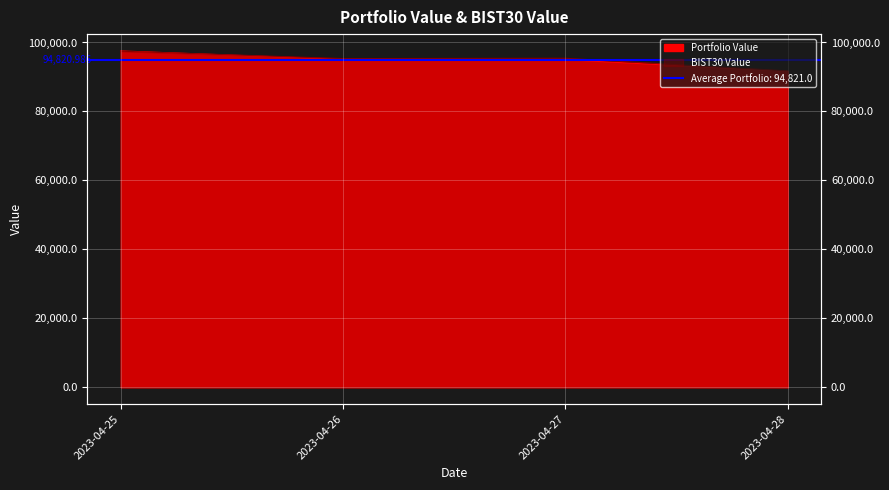

Which series changed the most between 2023-04-25 and 2023-04-27?

Portfolio Value